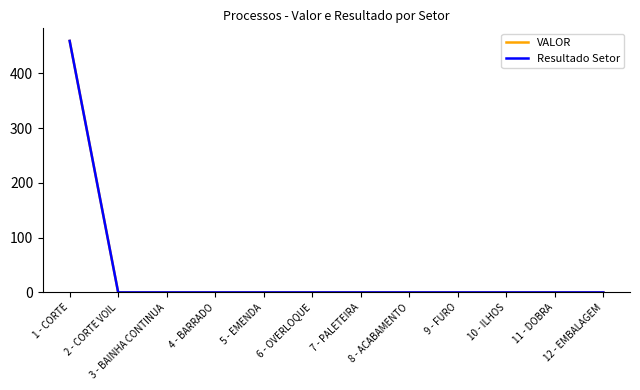

Which series has the widest spread of values?

VALOR